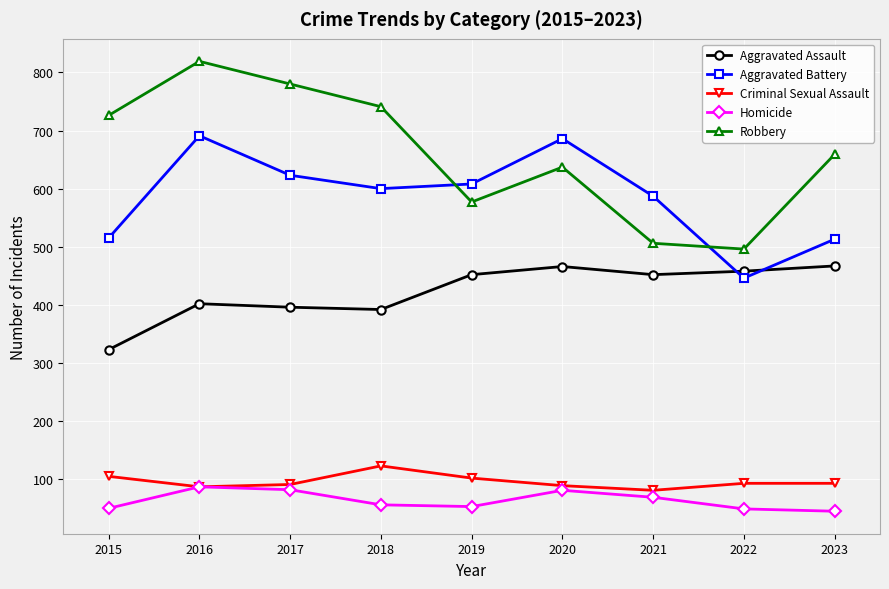

Which series changed the most between 2020 and 2021?

Robbery